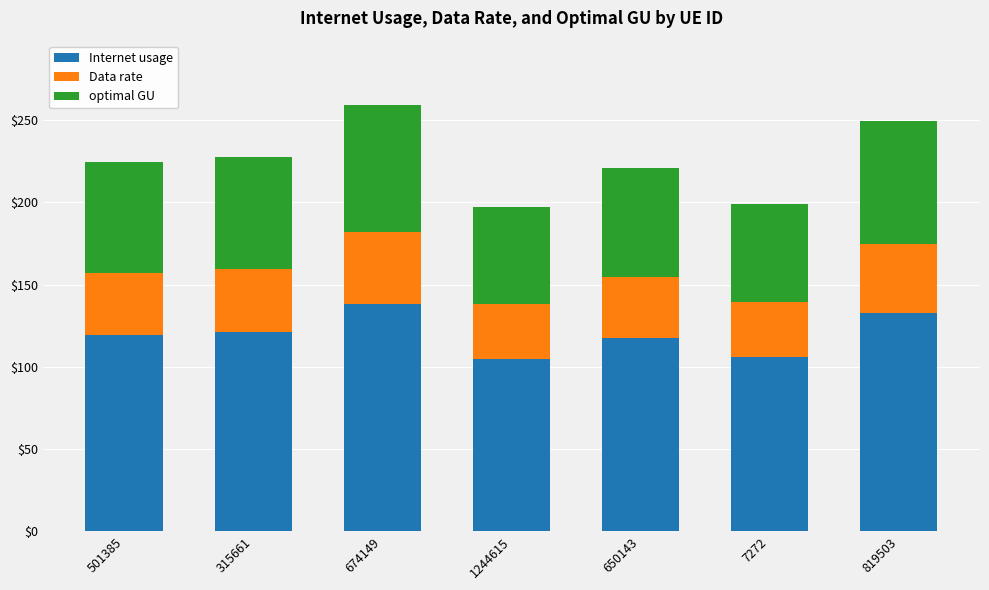

What is the approximate value of Internet usage at 650143?

117.6